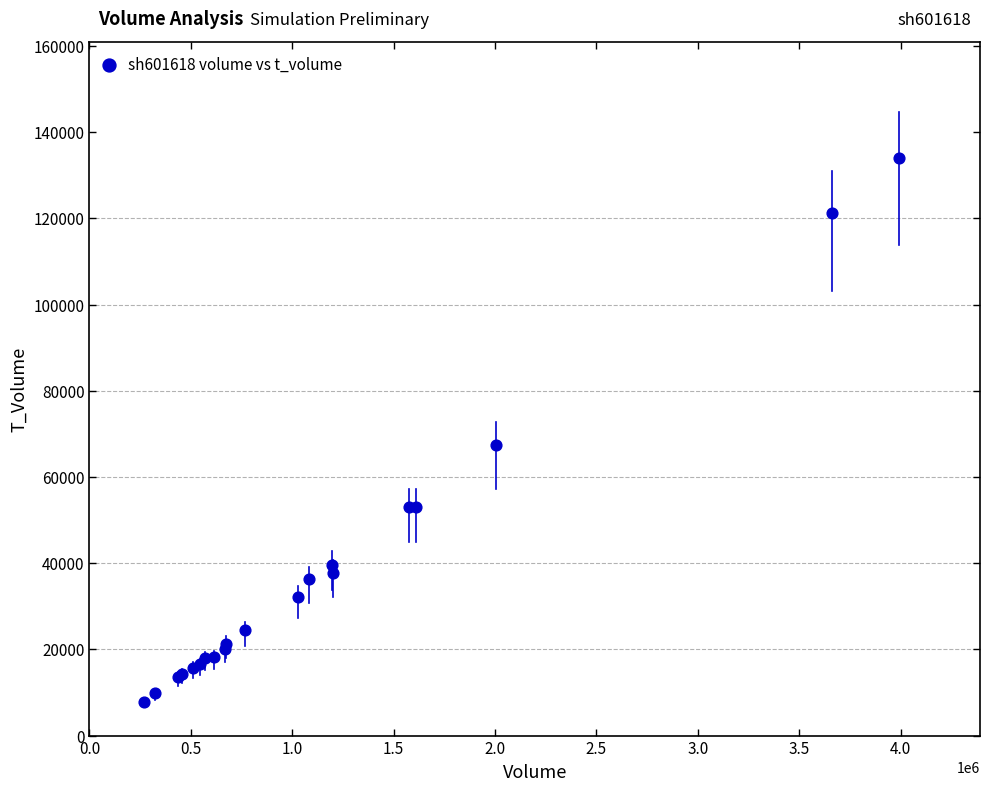

What Y value in the scatter plot is closest to 70938?

67405